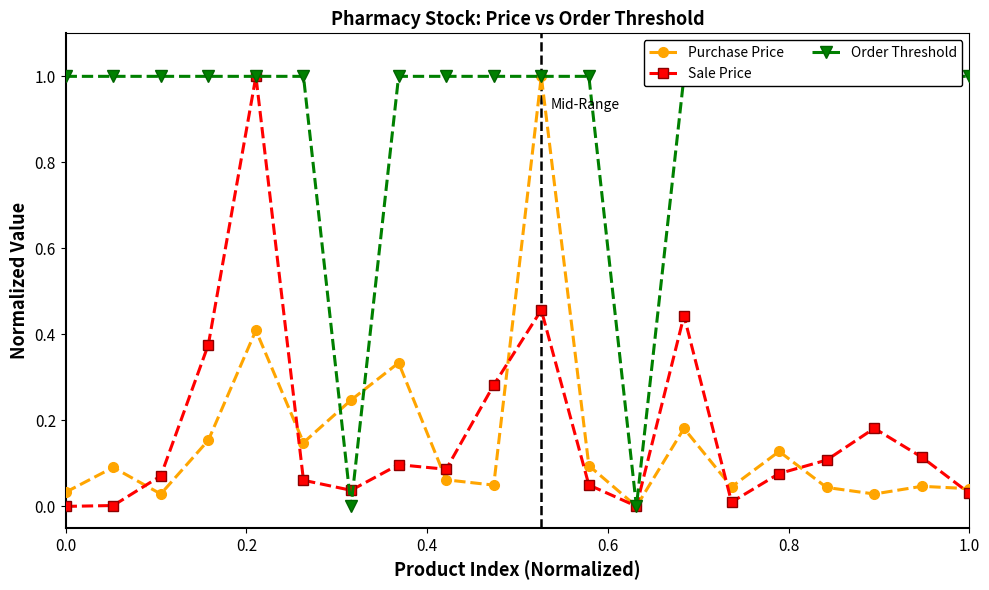

What is the sum of all Order Threshold values?

18.0